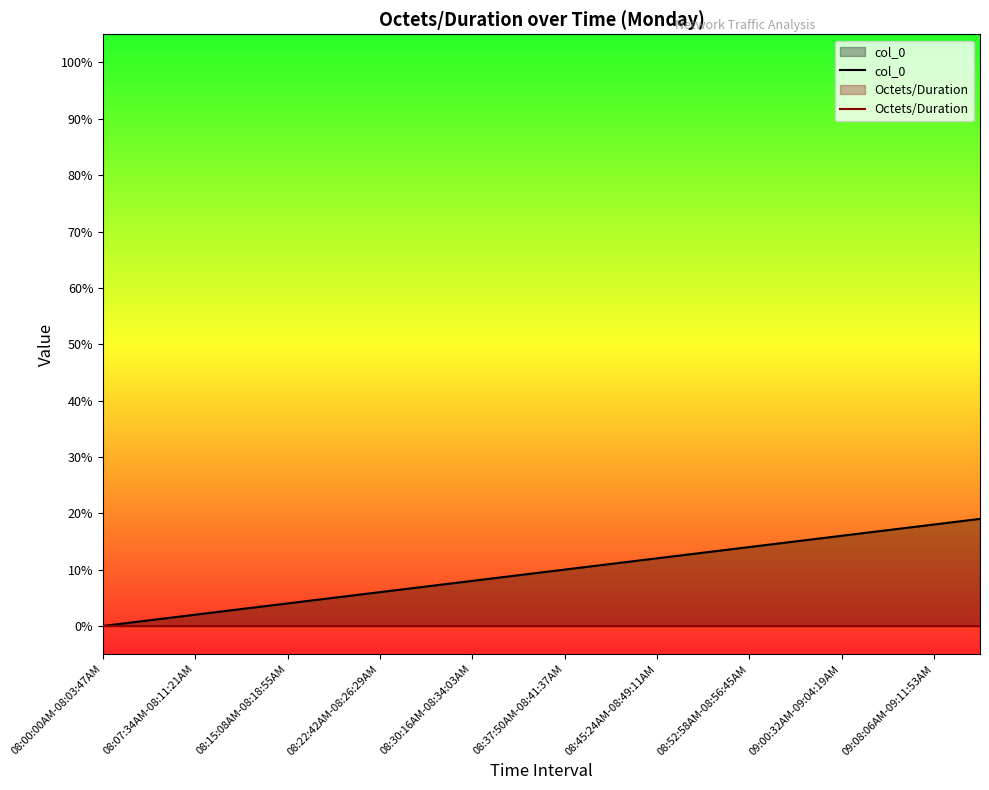

Rank the series by their average value, from highest to lowest.

col_0, Octets/Duration